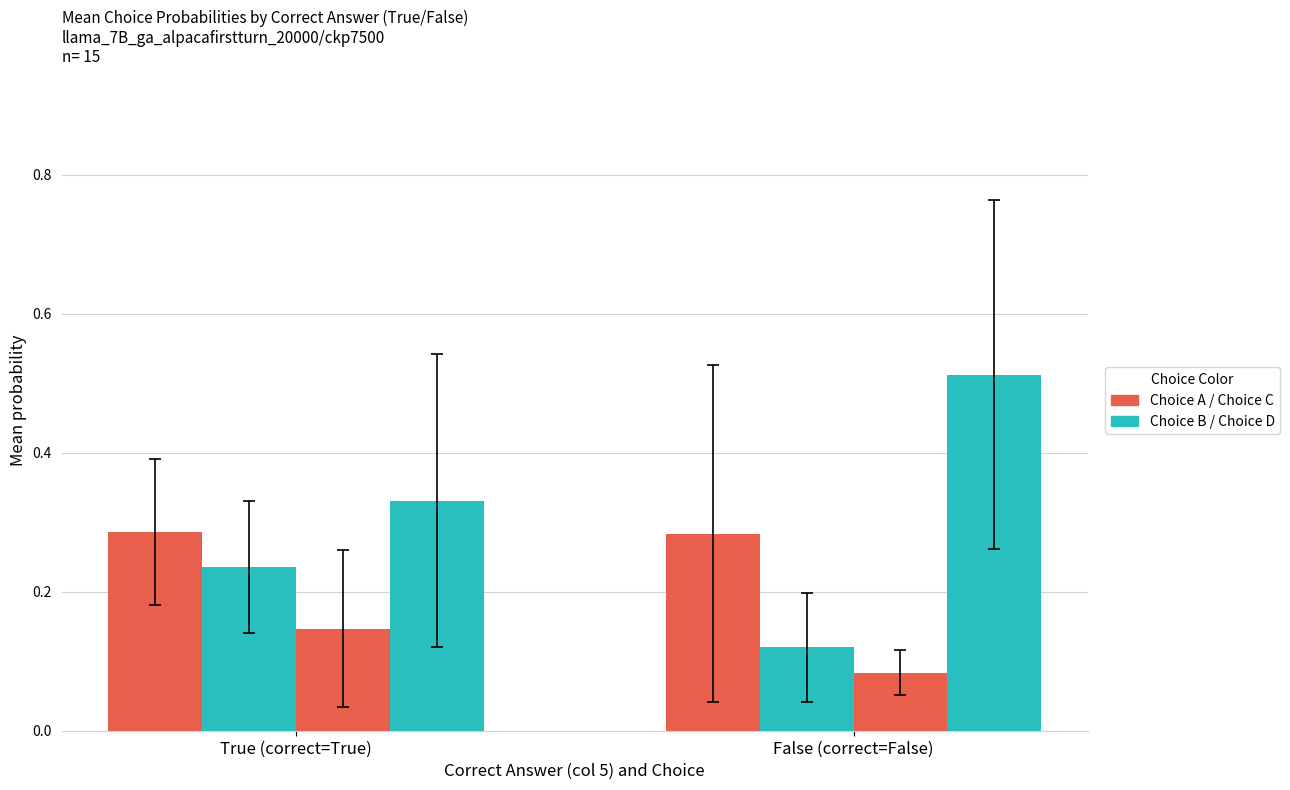

Rank the series at True from highest to lowest value.

choiceD, choiceA, choiceB, choiceC